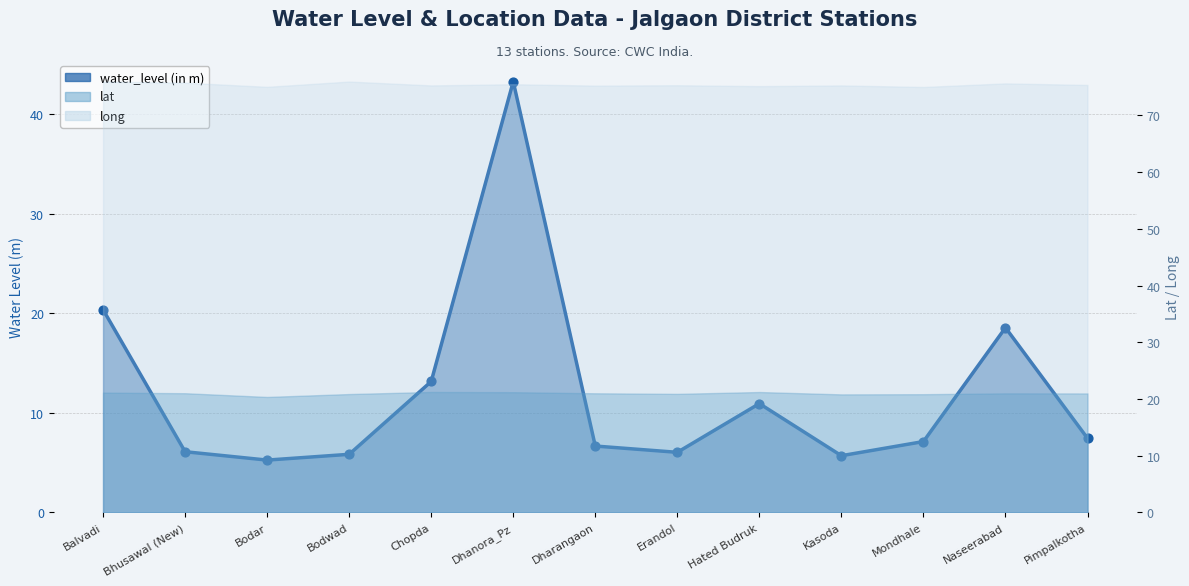

Between Dhanora_Pz and Erandol, which is larger?

Dhanora_Pz